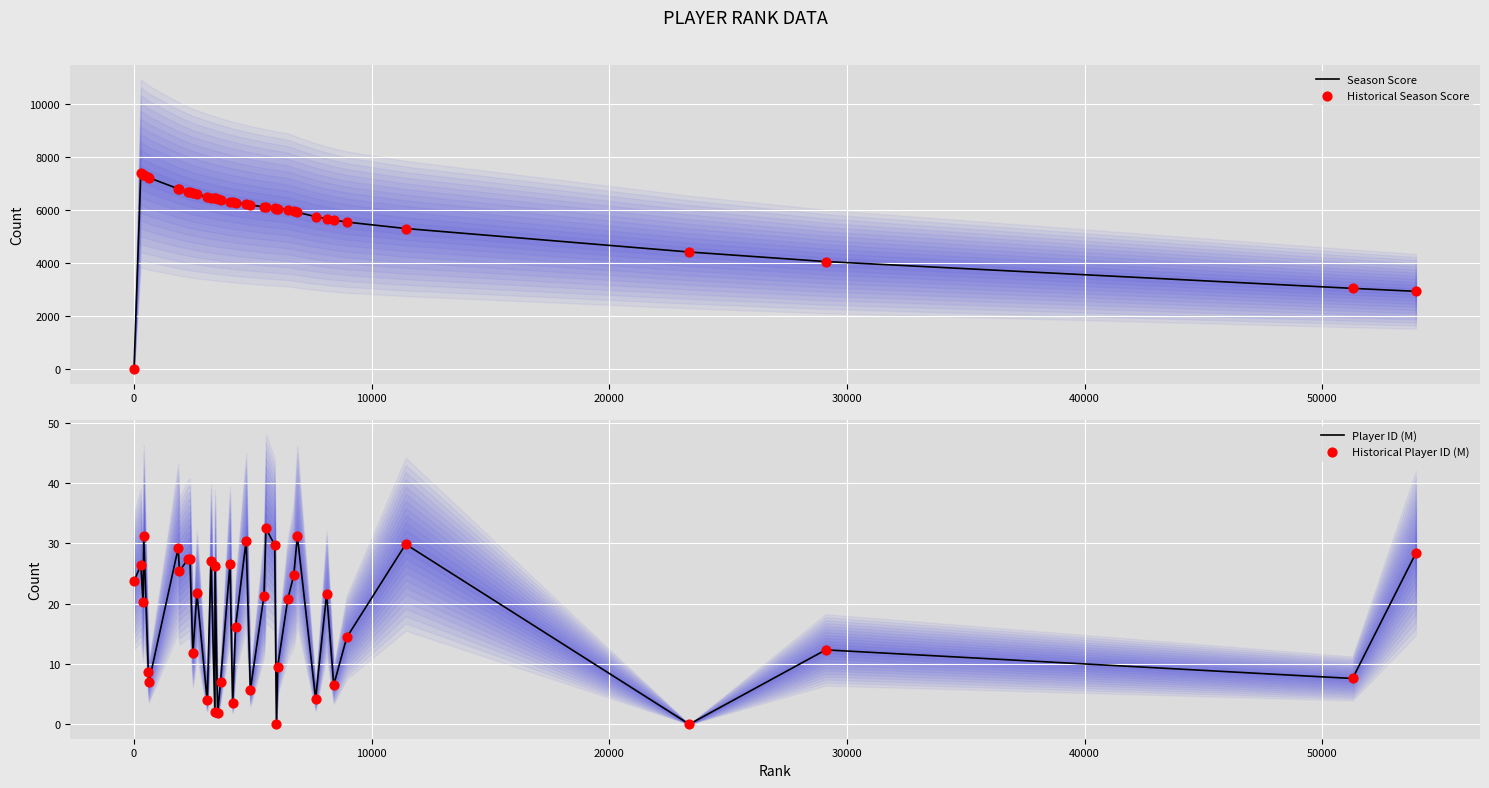

What is the highest value of the Season Score series?

7374